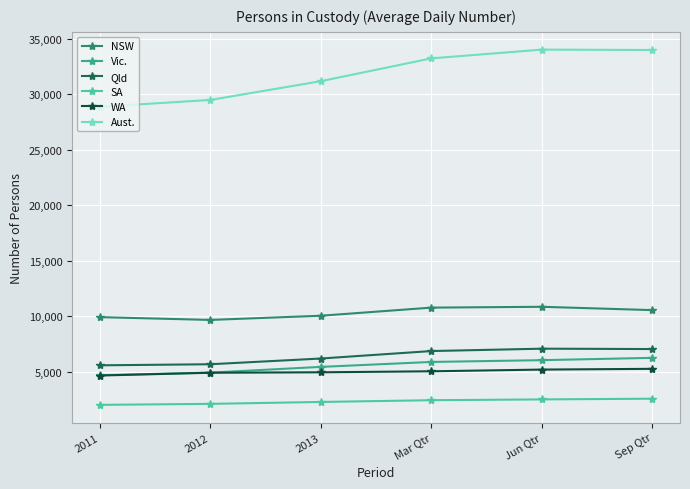

What is the spread (max minus min) of values at 2013?

28906